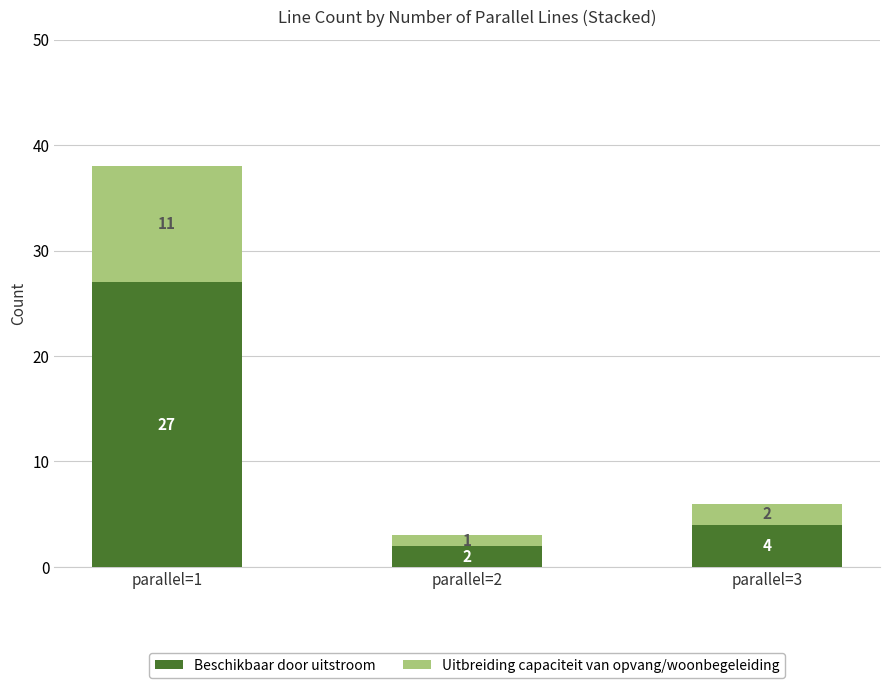

True or false: Beschikbaar door uitstroom has a value of 2 at parallel=2.

True